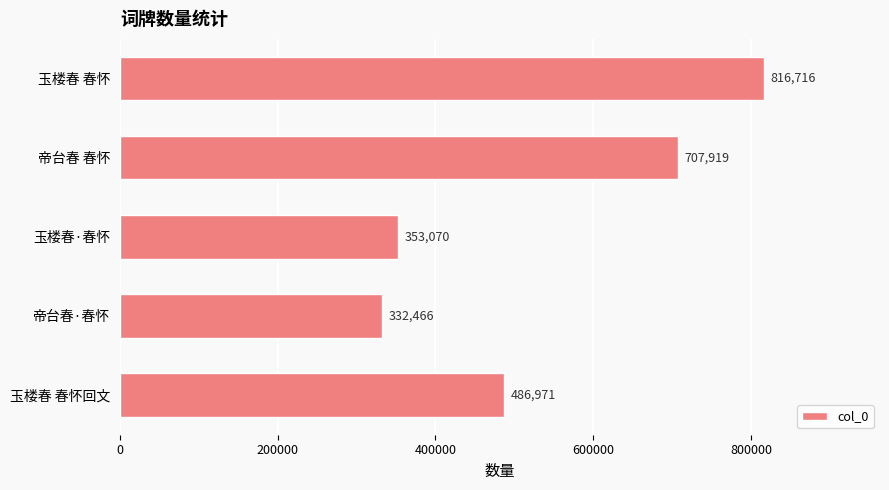

Approximately how many times larger is the value at 玉楼春 春怀回文 compared to 帝台春 春怀?

0.7